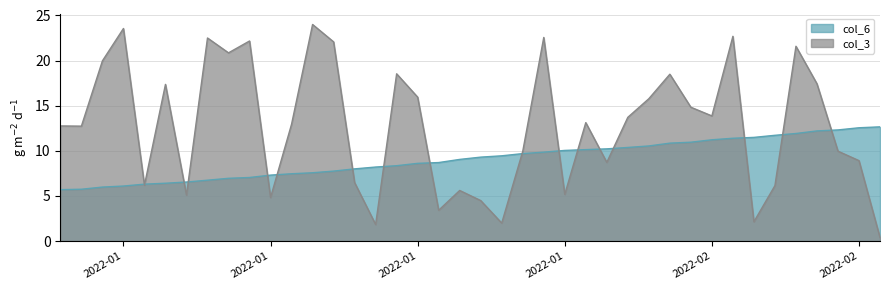

How many lines are shown in the chart?

2